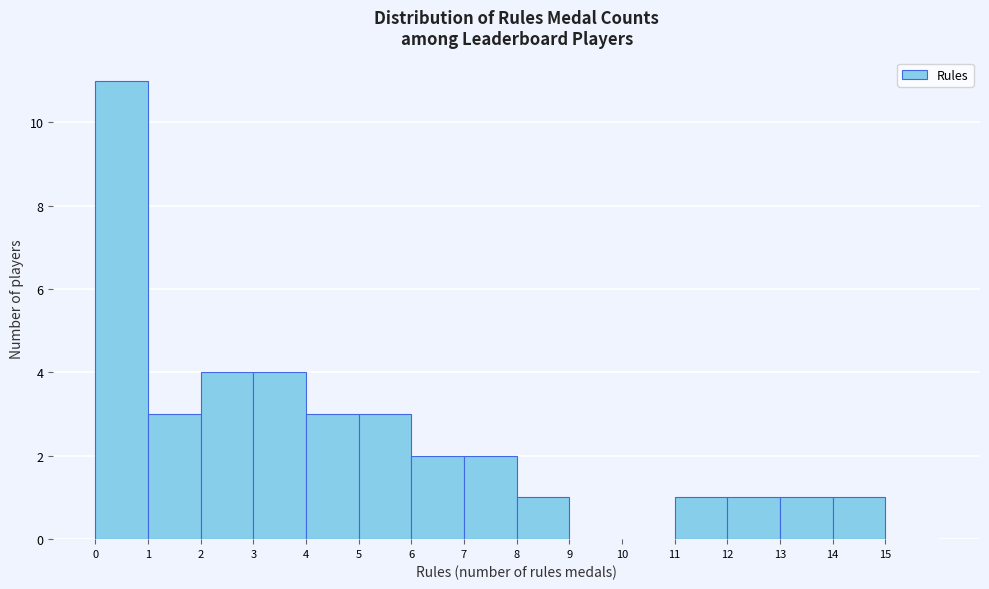

Reading left to right, list every bar in this chart as the range it spans on the x-axis followed by its height. The values are not printed on the chart, so give them approximately, as read against the axis.

0 to 1: 11
1 to 2: 3
2 to 3: 4
3 to 4: 4
4 to 5: 3
5 to 6: 3
6 to 7: 2
7 to 8: 2
8 to 9: 1
9 to 10: 0
10 to 11: 0
11 to 12: 1
12 to 13: 1
13 to 14: 1
14 to 15: 1
15 to 16: 0